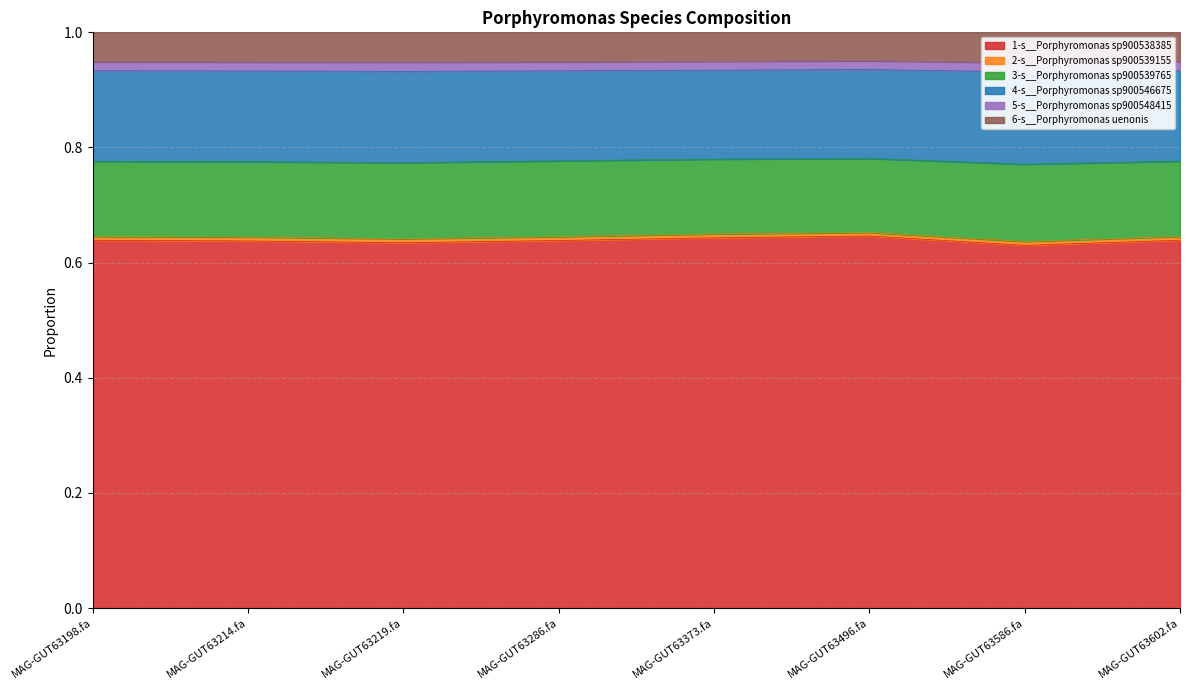

Is it true that 1-s__Porphyromonas sp900538385 equals 1.0 at MAG-GUT63219.fa?

False